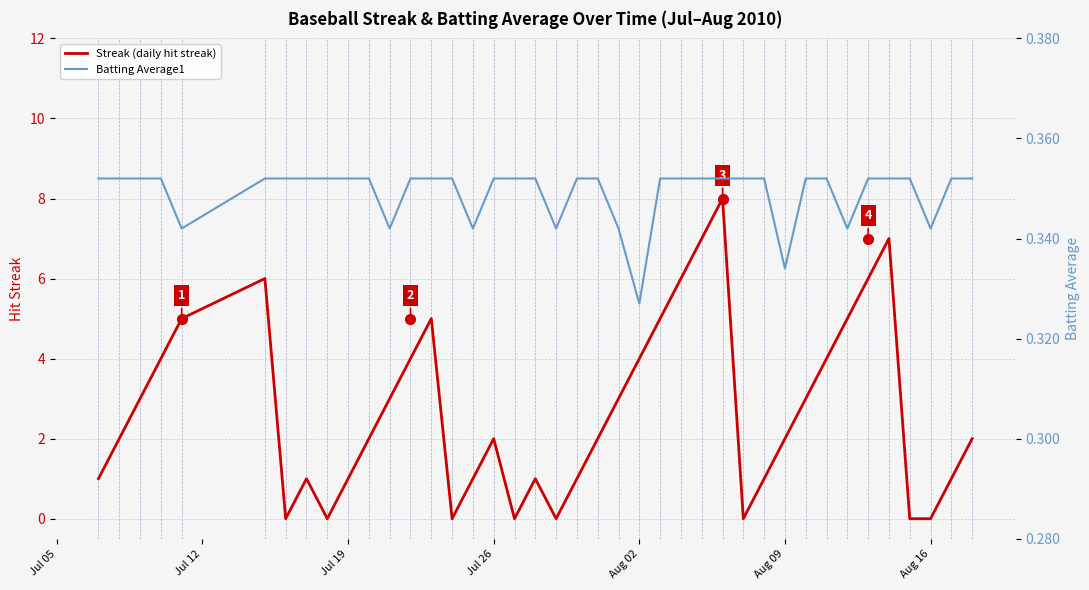

Is it true that Batting Average1 equals 0.2 at Jul 19?

False